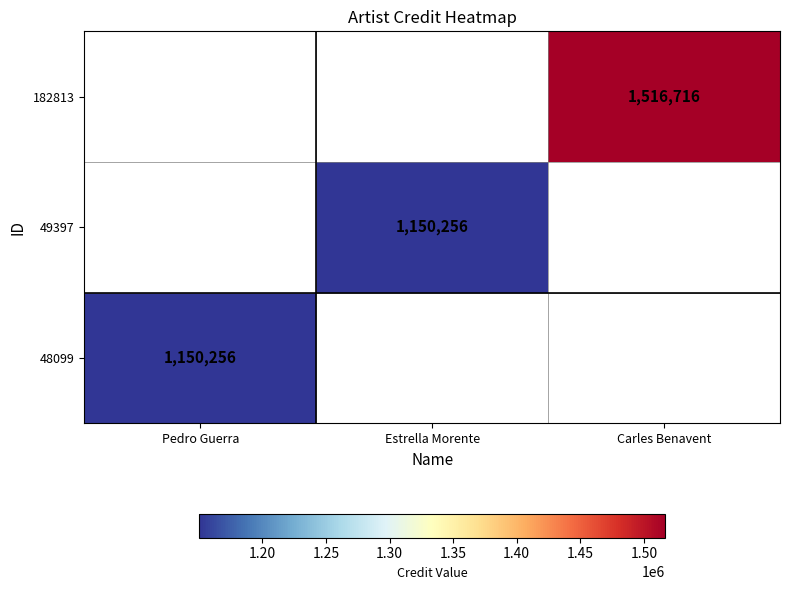

The value of 182813 at Carles Benavent is 1516716. True or false?

True